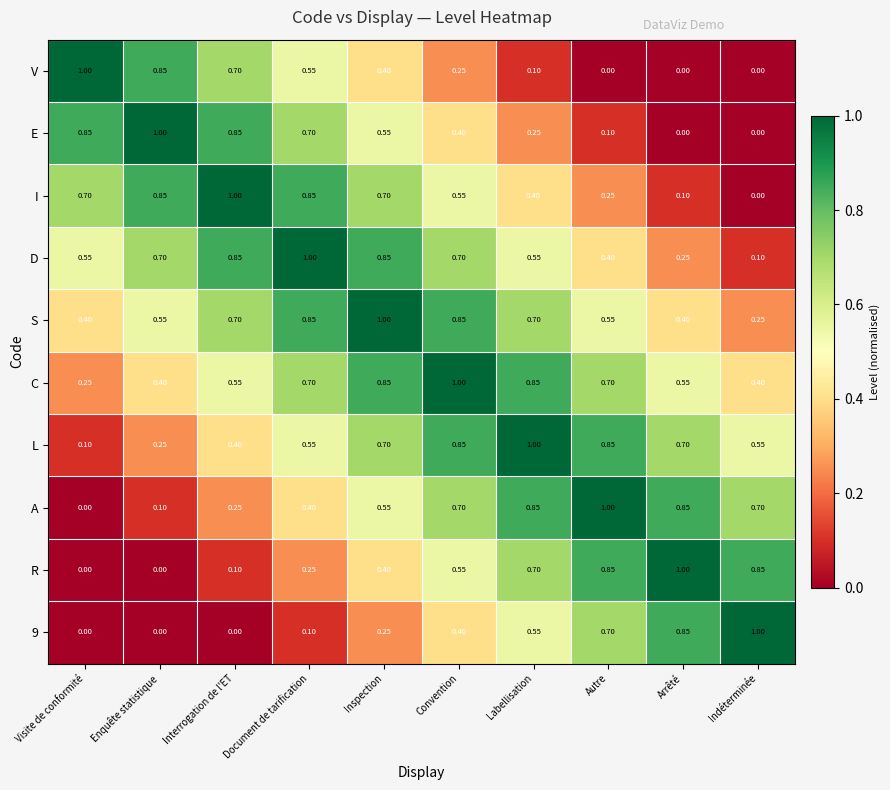

How many series are shown in this chart?

10